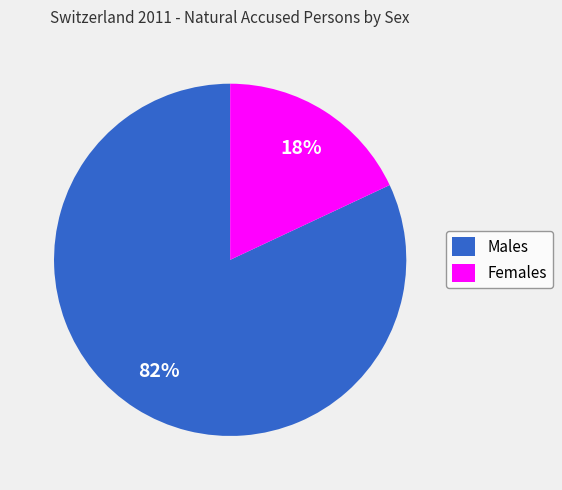

To the nearest percent, what is the combined percentage of Males and Females?

100%